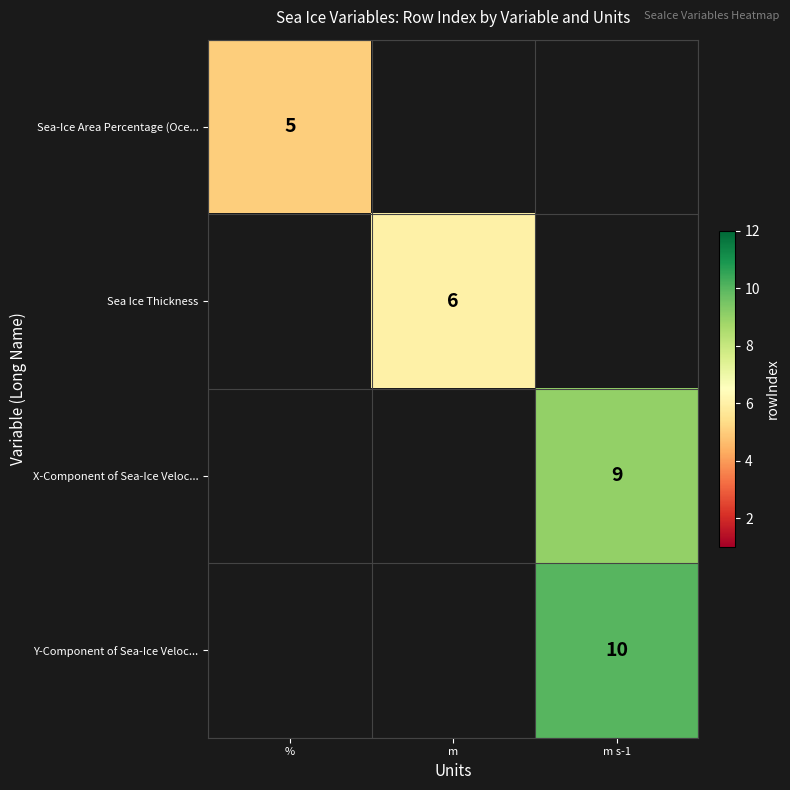

Is it true that Y-Component of Sea-Ice Veloc... equals 3.9 at m s-1?

False